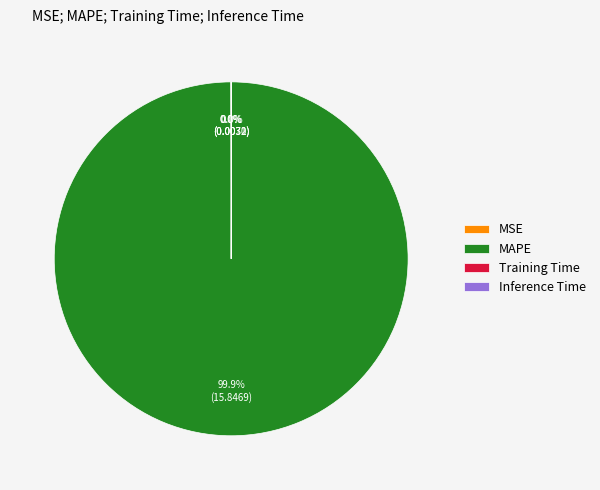

Does MAPE account for over 50% of the chart?

Yes